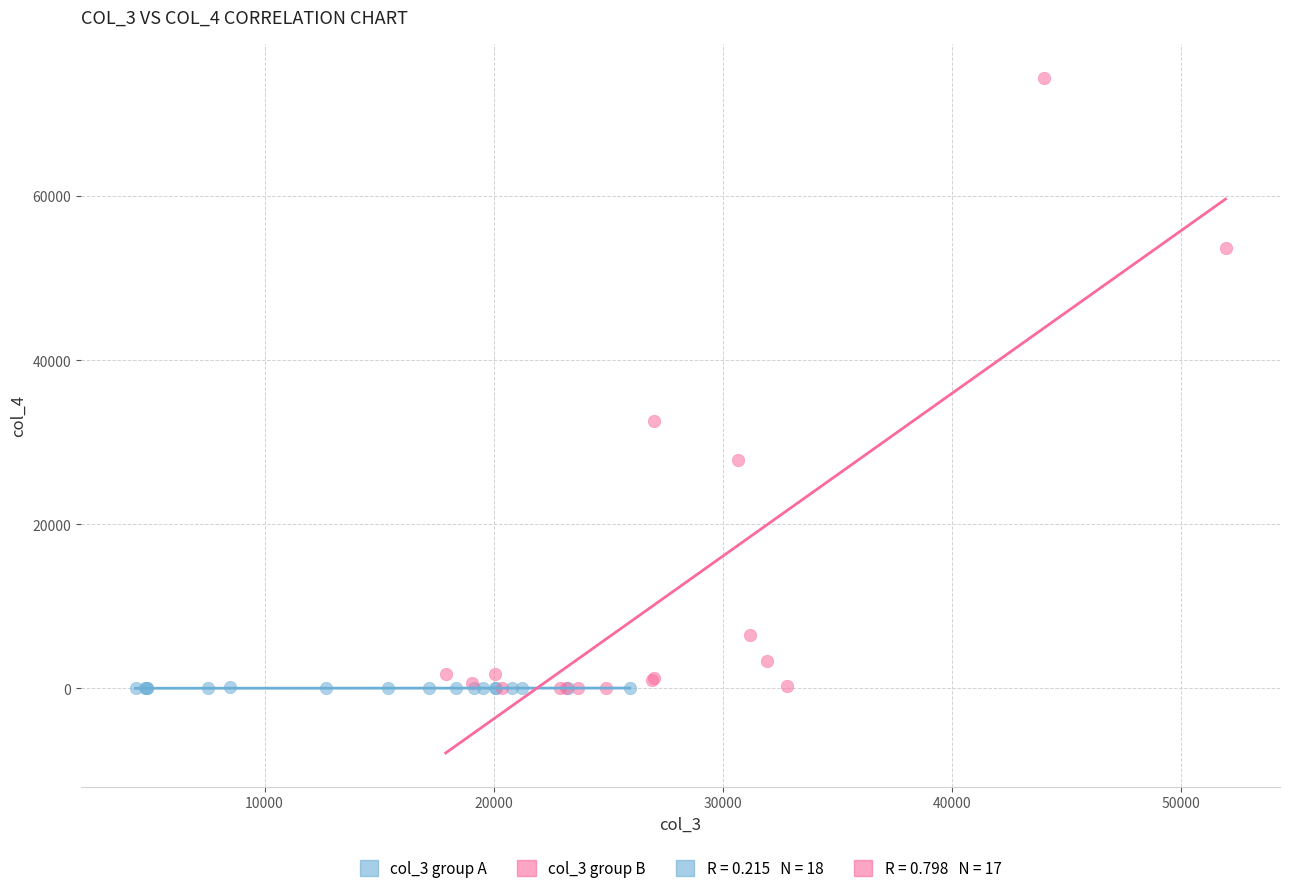

Which series contains the highest Y value?

col_3 group B